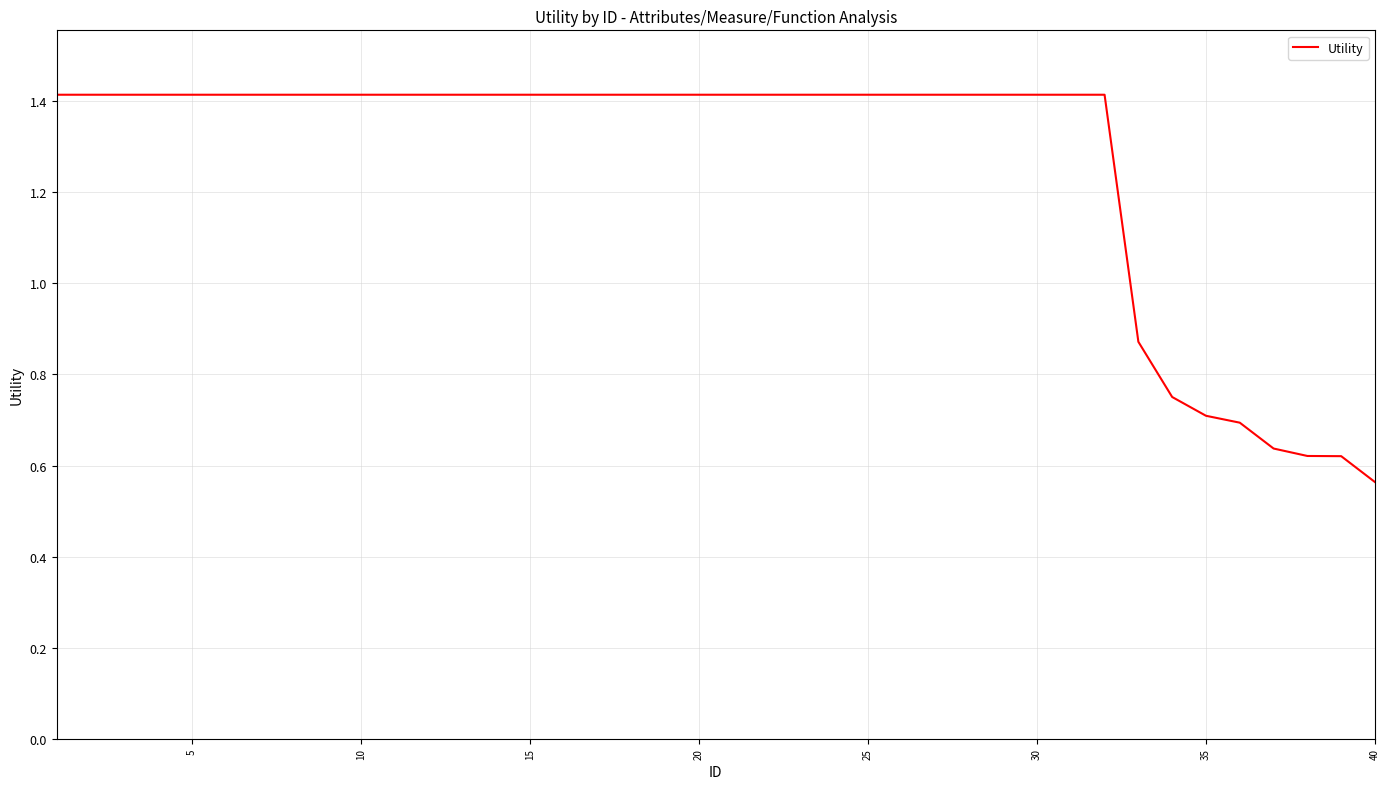

What is the maximum value shown in the chart?

1.4